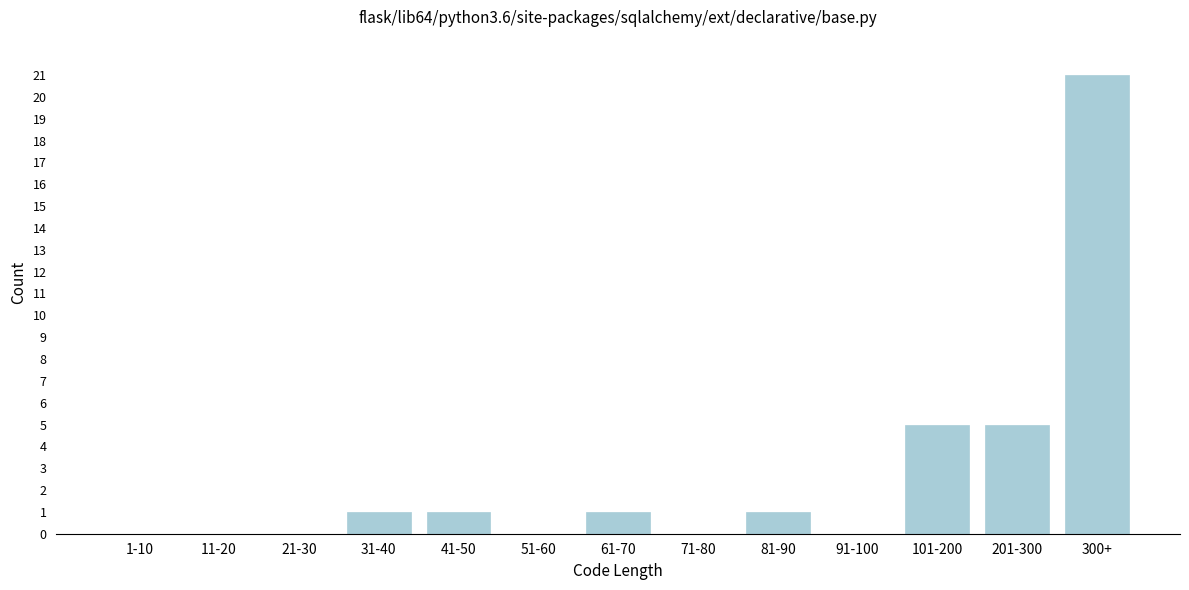

Reading left to right, transcribe all the data shown in this chart.

1-10=0	11-20=0	21-30=0	31-40=1	41-50=1	51-60=0	61-70=1	71-80=0	81-90=1	91-100=0	101-200=5	201-300=5	300+=21